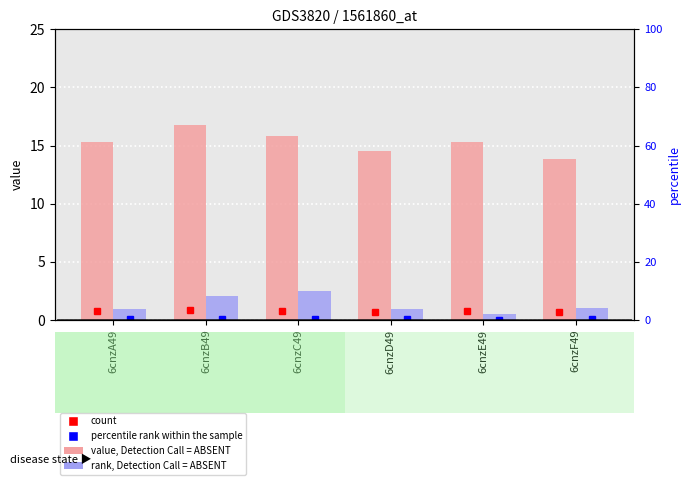

What is the difference between the maximum and minimum values in the value, Detection Call = ABSENT series?

2.9